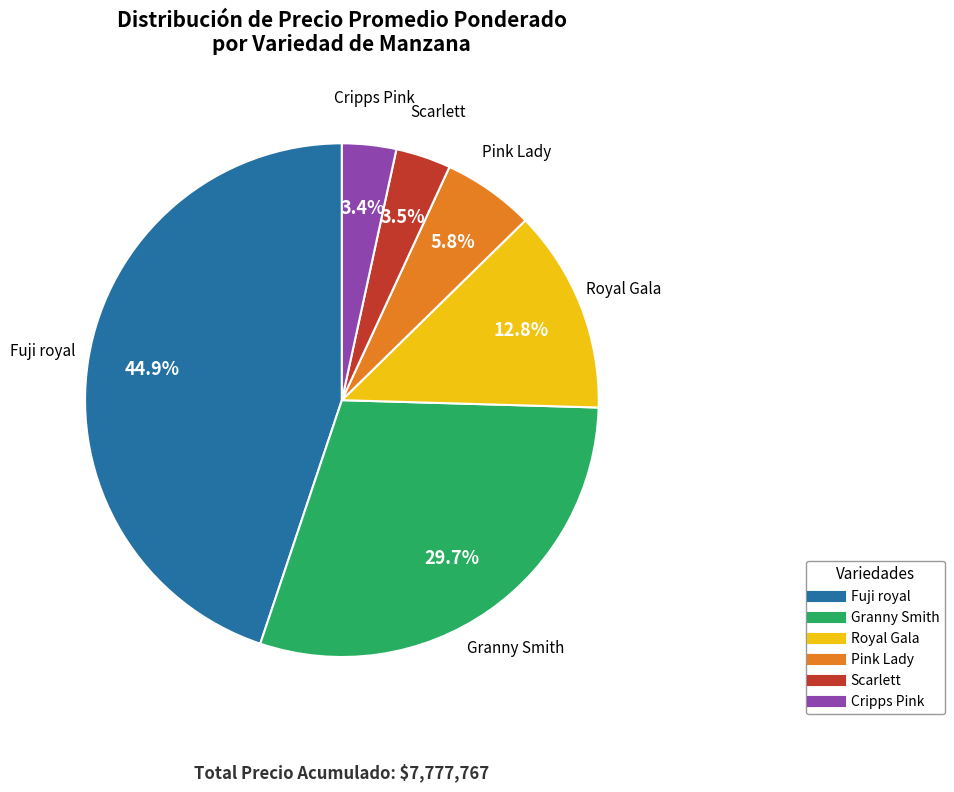

Is there any slice that represents more than half of the pie?

No